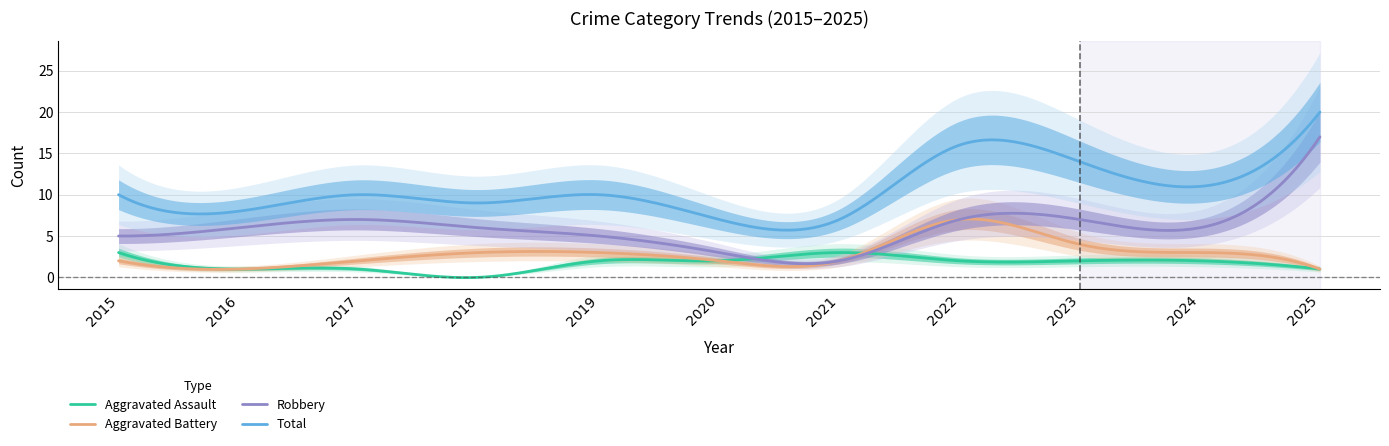

Which label corresponds to the smallest value in the chart?

2018